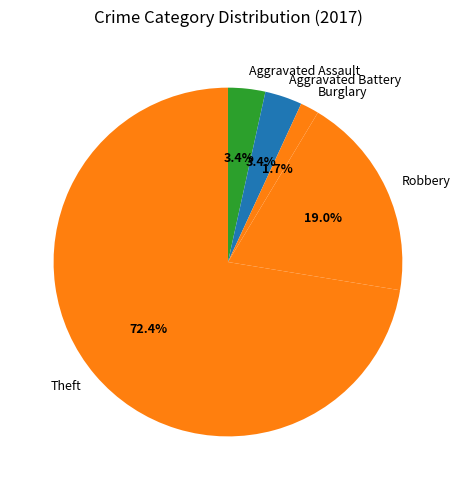

To the nearest percent, what percentage of the pie is Aggravated Battery?

3%